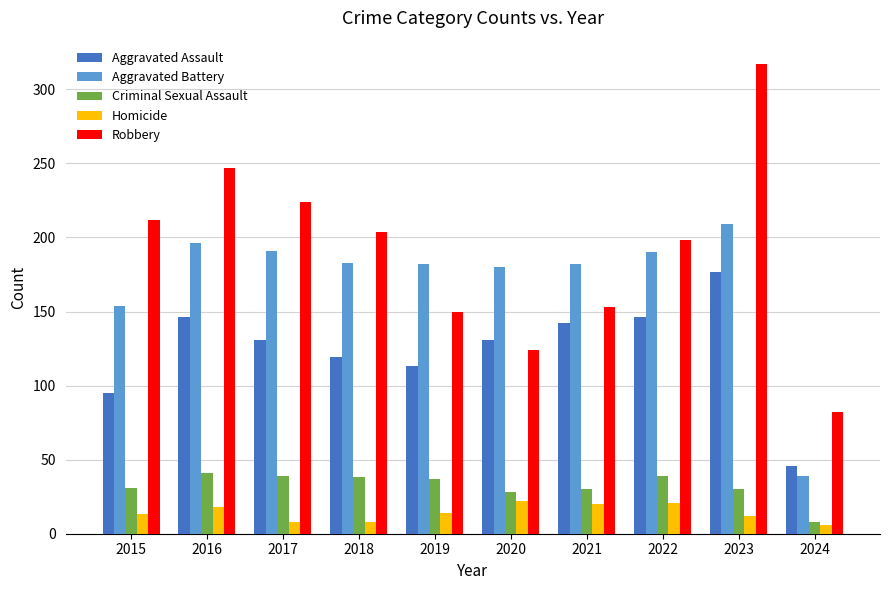

How many distinct data groups are displayed?

5